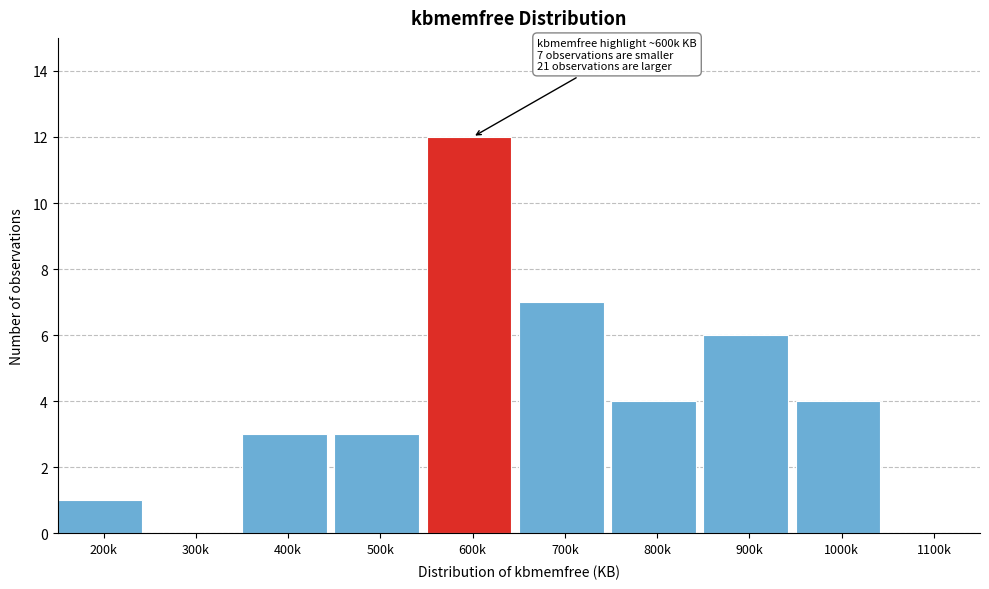

Reading left to right, transcribe all the data shown in this chart.

200k=1	300k=0	400k=3	500k=3	600k=12	700k=7	800k=4	900k=6	1000k=4	1100k=0